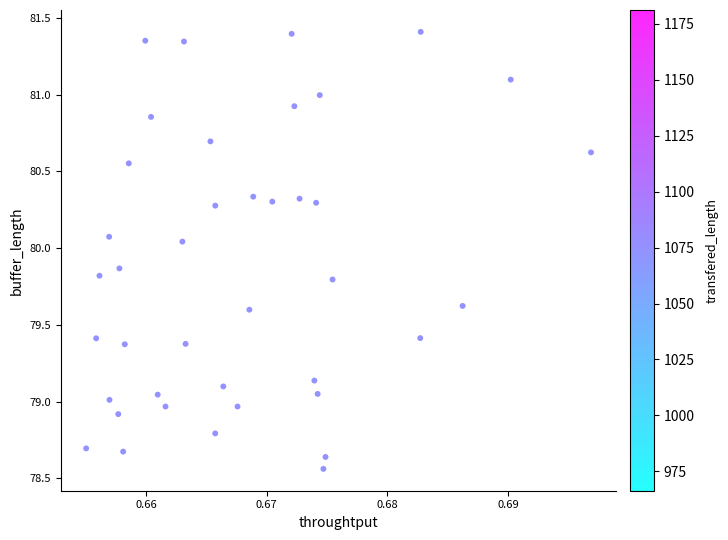

What is the range of Y values (max minus min)?

2.8